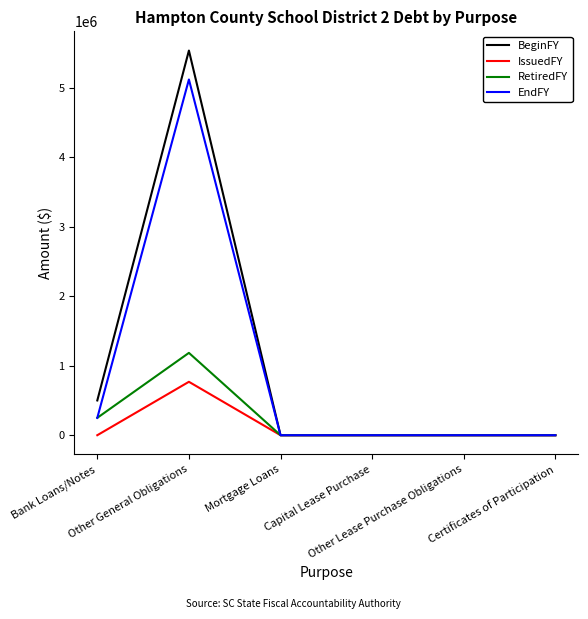

What are all the series names shown in the legend?

BeginFY, IssuedFY, RetiredFY, EndFY